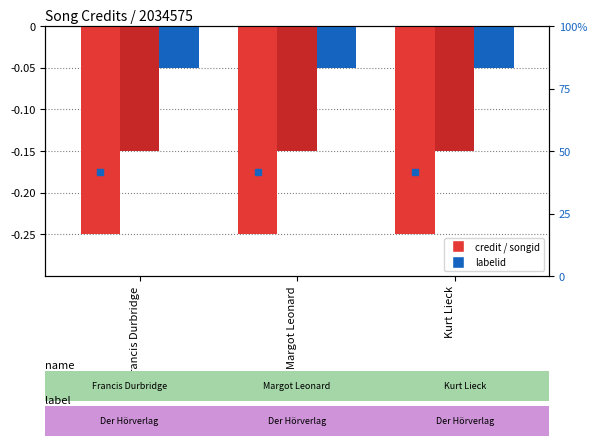

Is it true that credit equals -0.2 at Francis Durbridge?

True